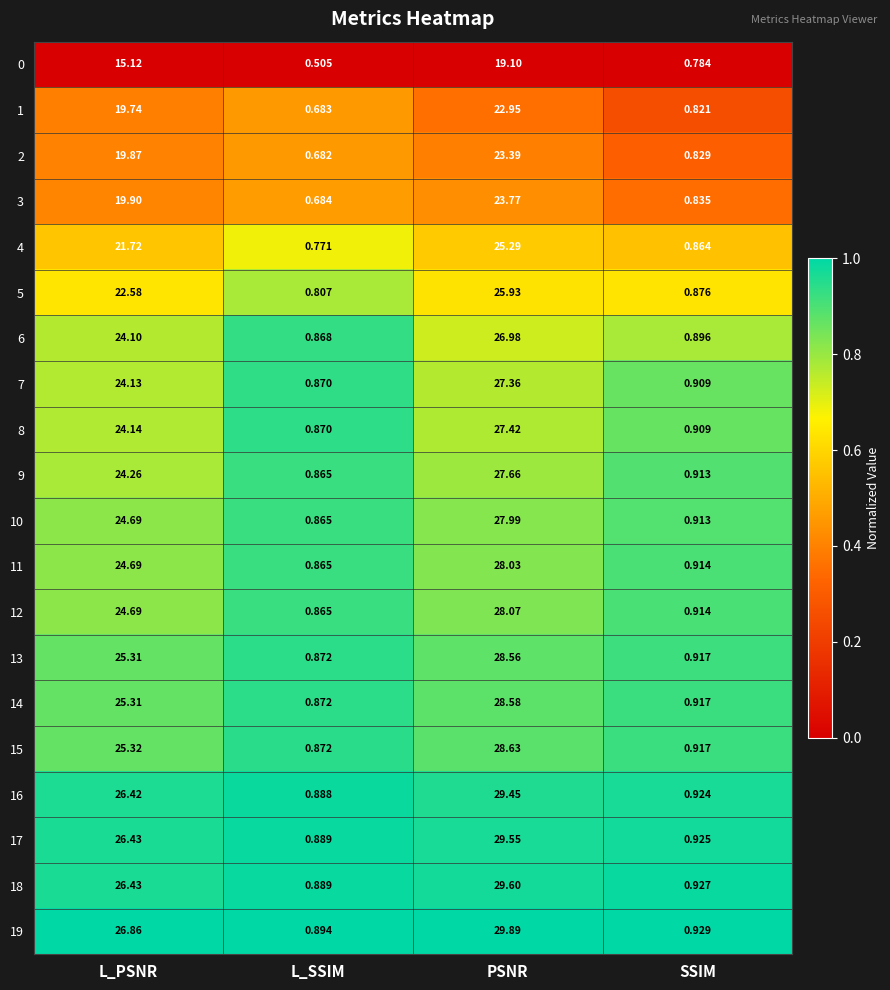

Between L_PSNR and PSNR, which series saw the biggest shift?

0